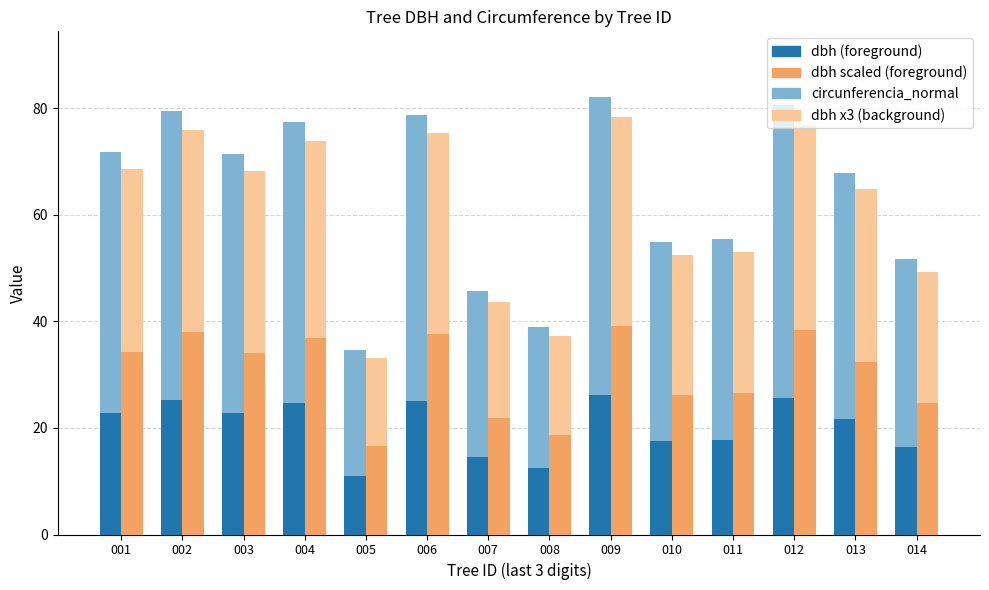

At which category is the sum across all series the highest?

009